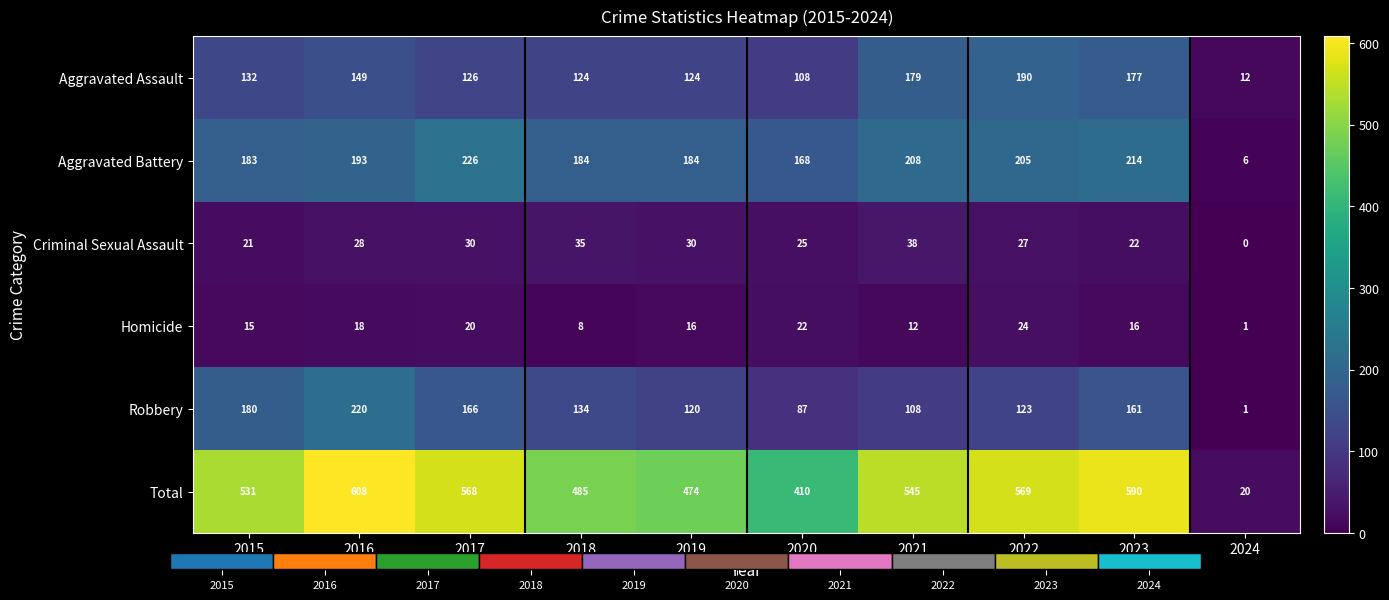

Count the number of data series in this chart.

6